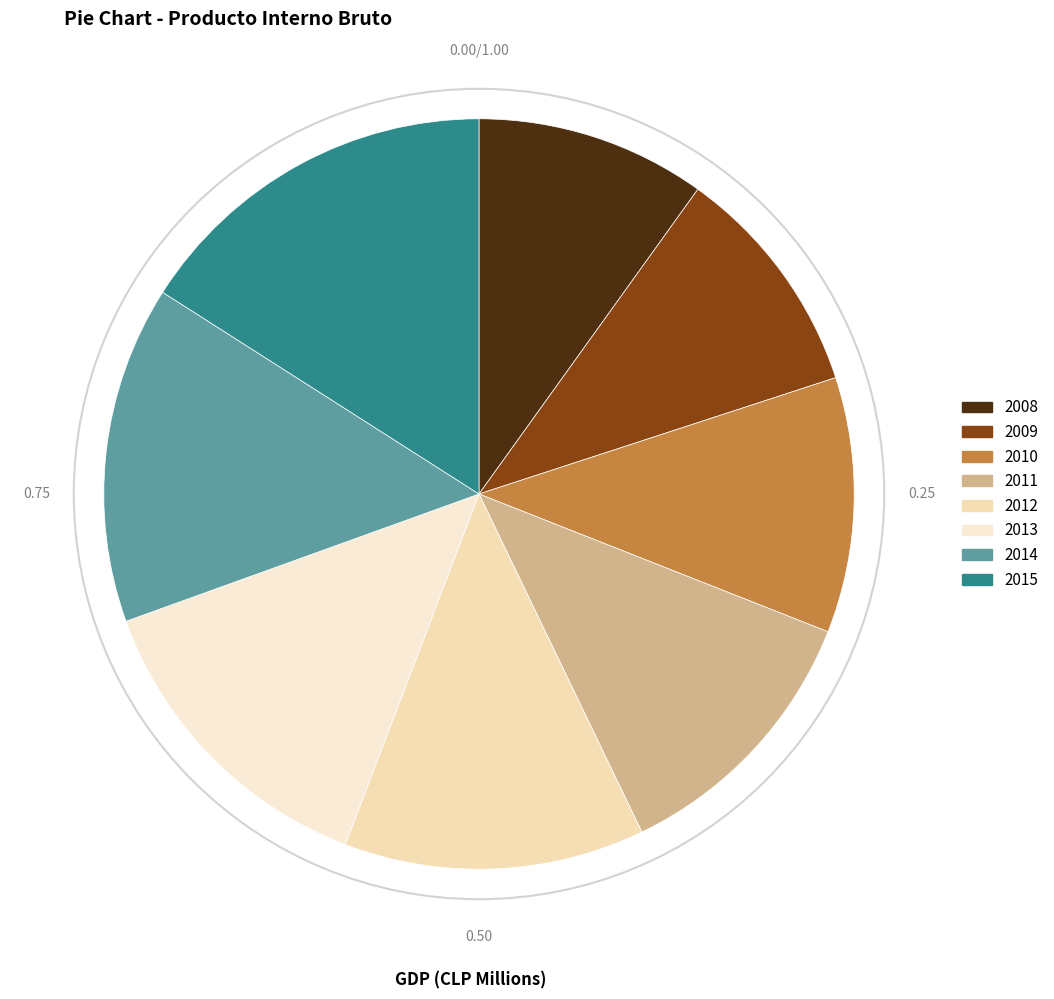

Count the number of slices in the pie.

8